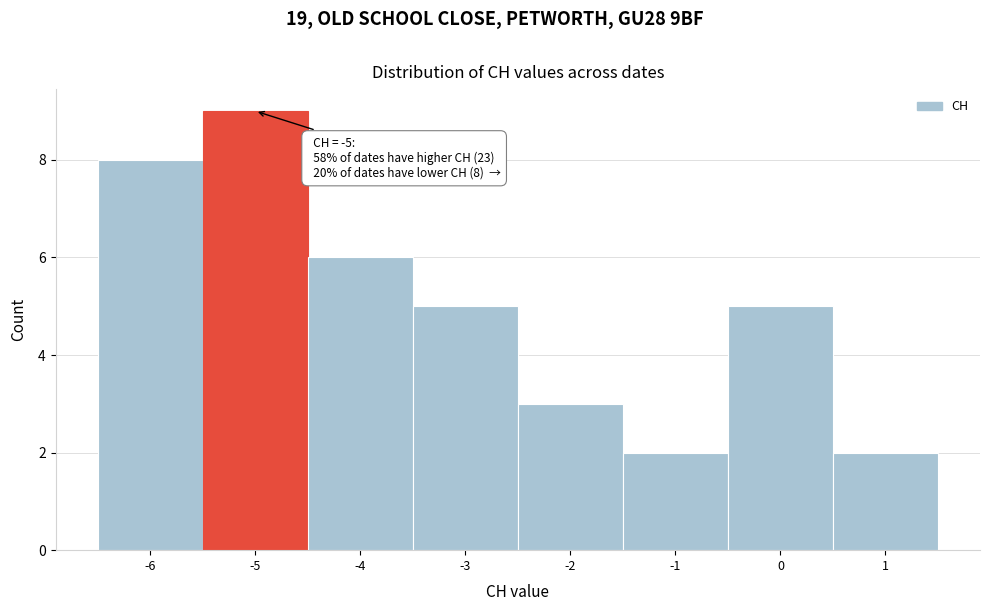

Which range on the x-axis has the tallest bar?

-5.5 to -4.5